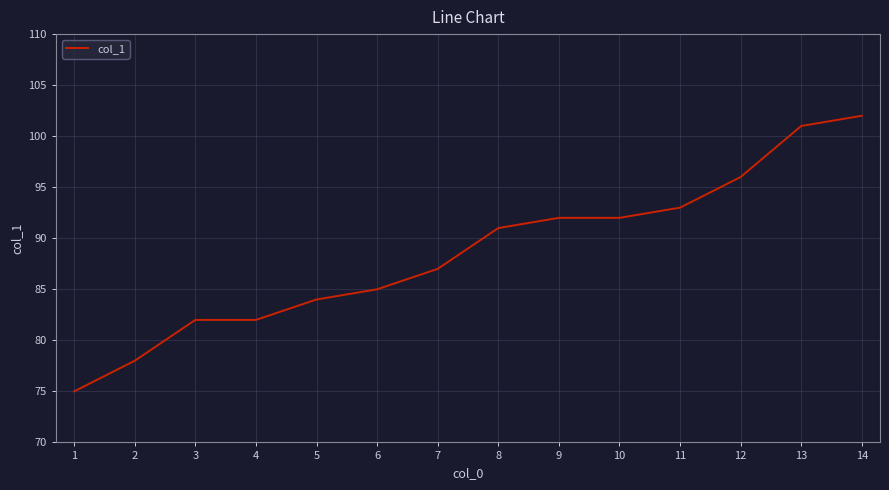

What is the difference between the values at 4 and 5?

2